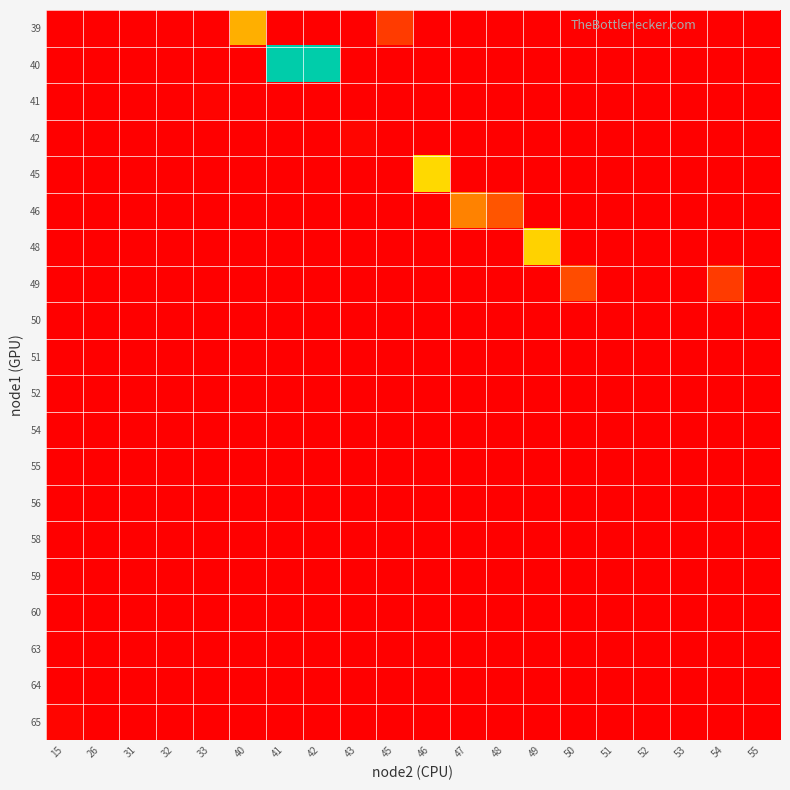

At which category is the sum across all series the highest?

41